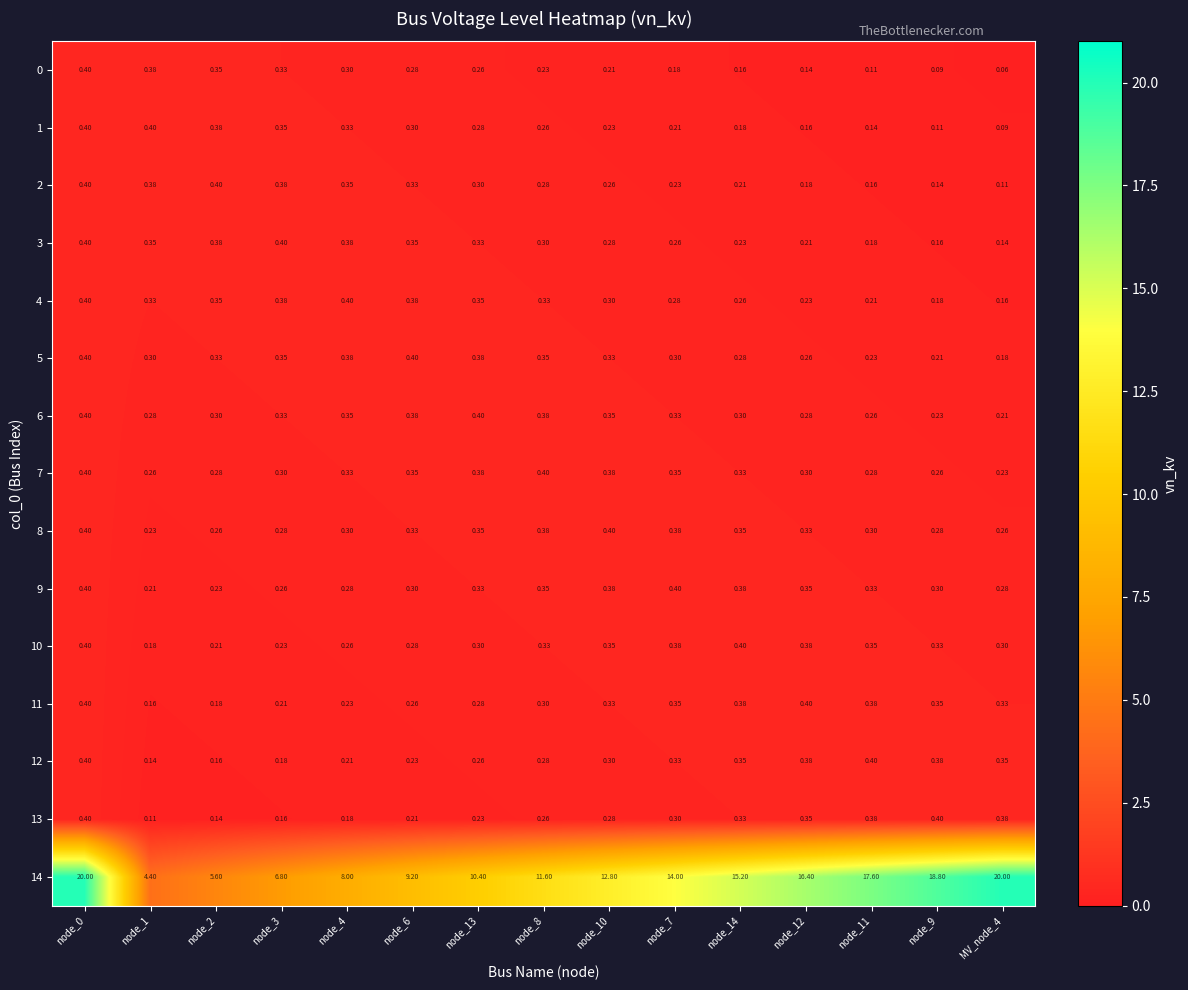

Which series has the largest total across all categories?

14